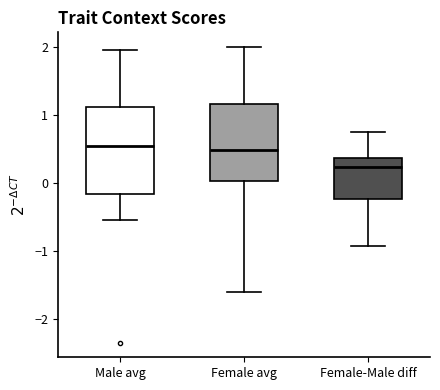

Where does the median line of the box for Female avg sit on the y-axis? The values are not printed on the chart, so give them approximately, as read against the axis.

0.5